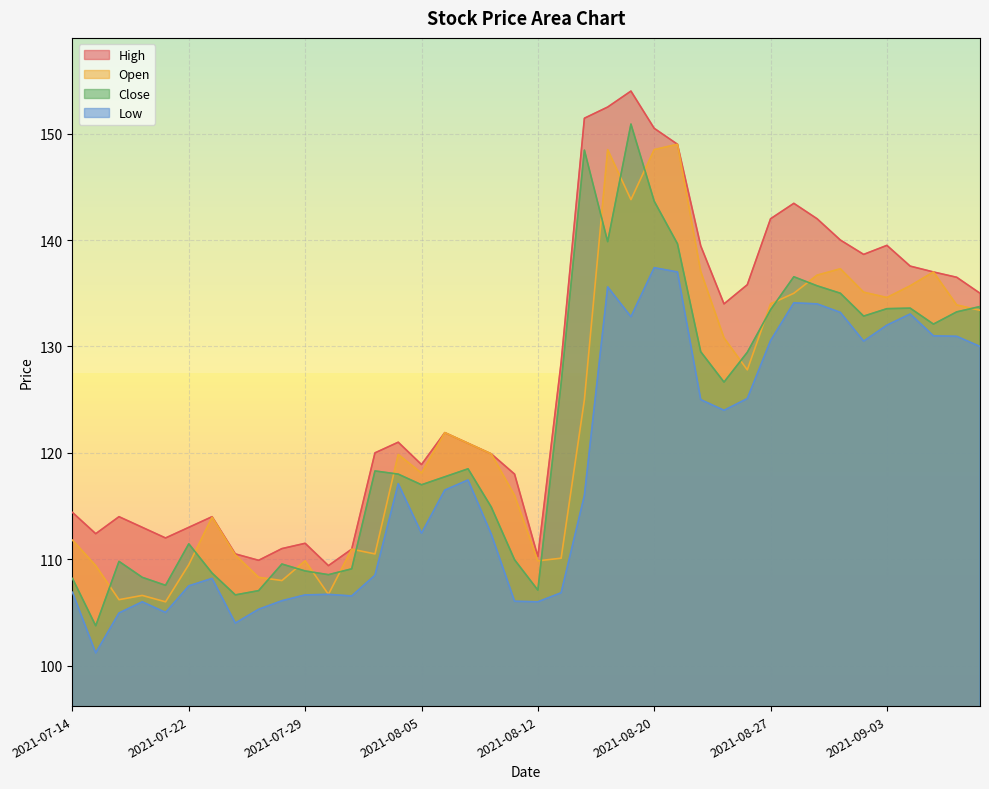

What is the greatest value displayed?

154.0